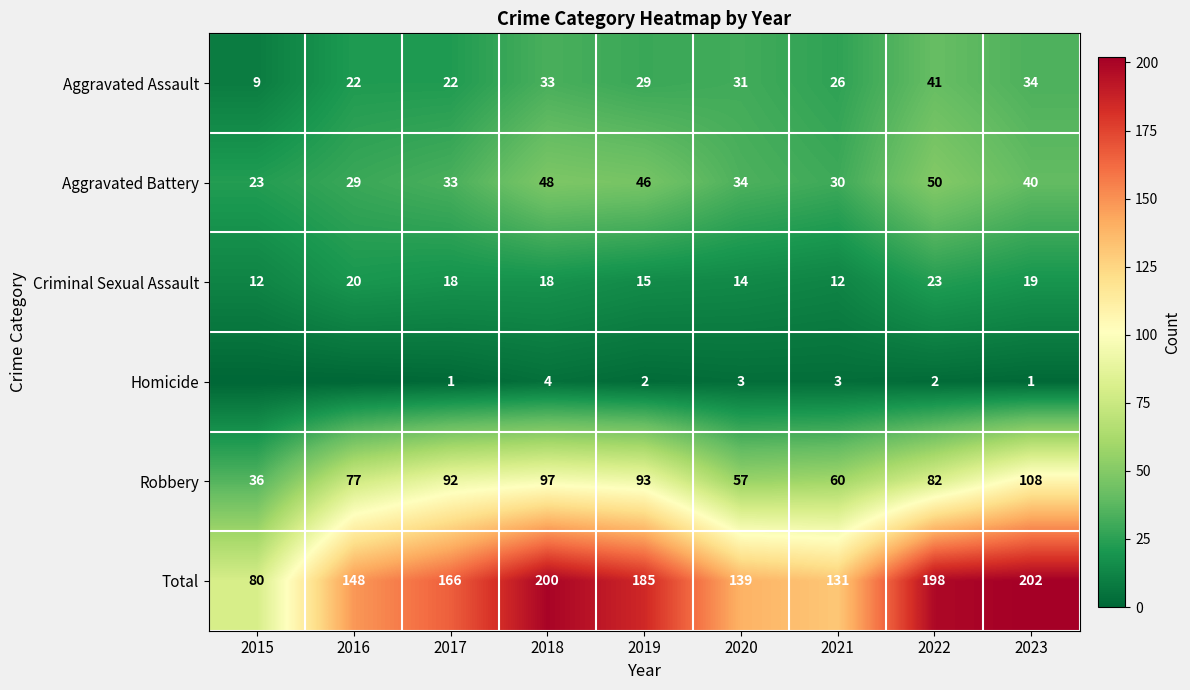

List the labels in order of Aggravated Battery value, largest first.

2022, 2018, 2019, 2023, 2020, 2017, 2021, 2016, 2015